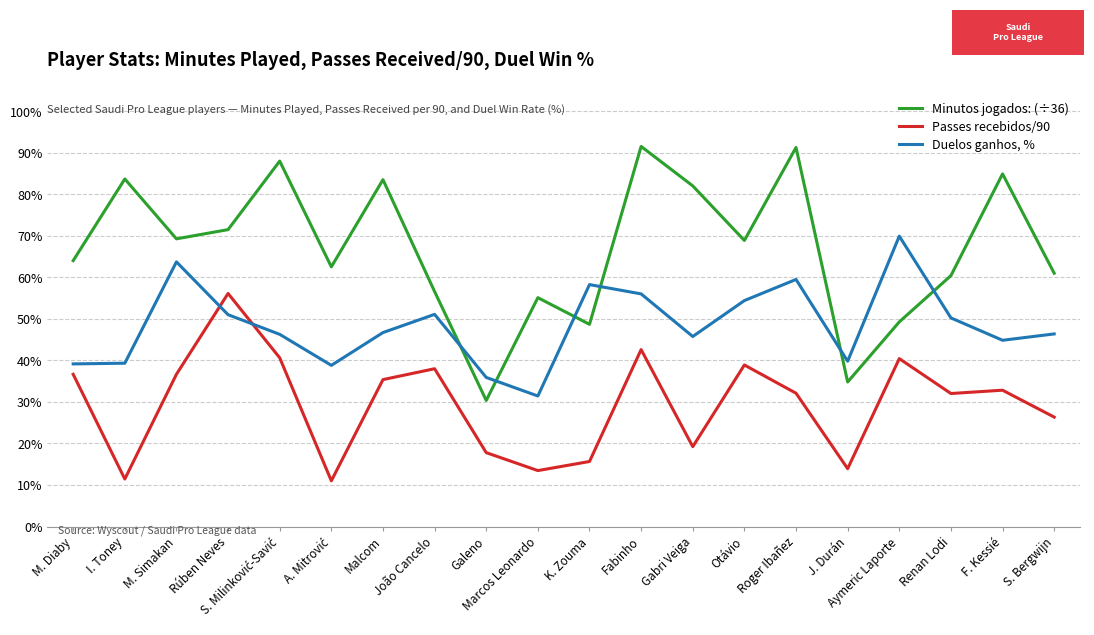

At which label does Duelos ganhos, % first exceed 46?

M. Simakan